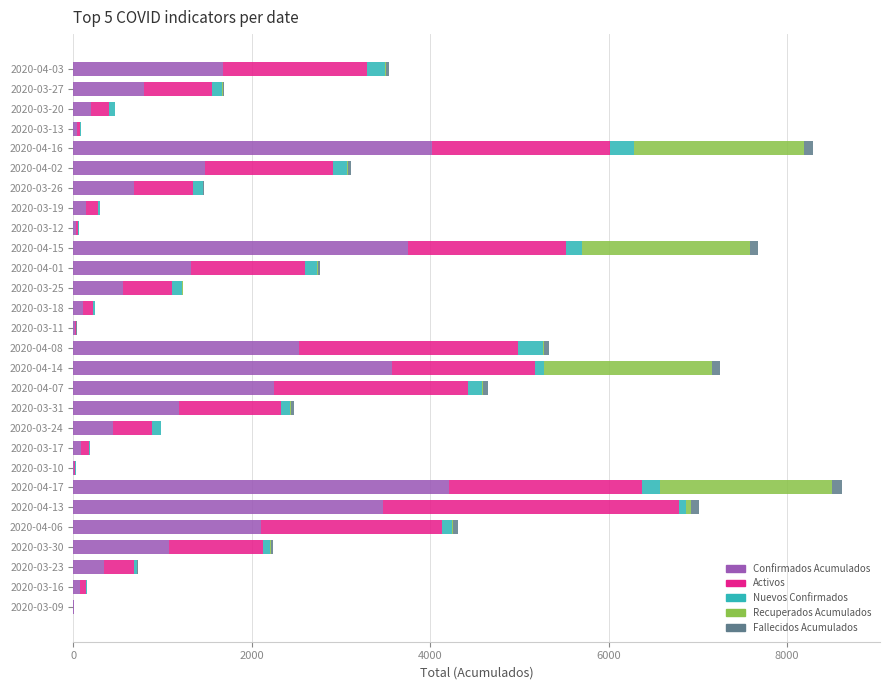

What are all the series names shown in the legend?

Confirmados Acumulados, Activos, Nuevos Confirmados, Recuperados Acumulados, Fallecidos Acumulados